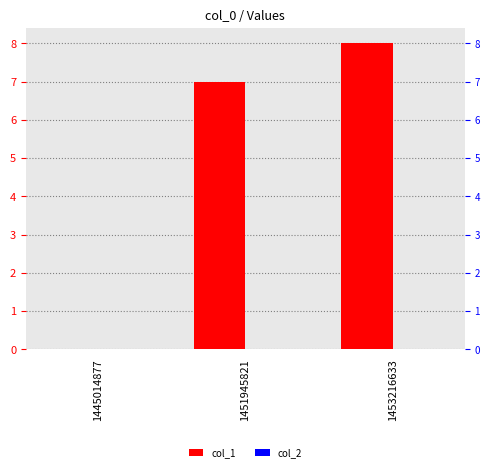

What is the spread (max minus min) of values at 1451945821?

7